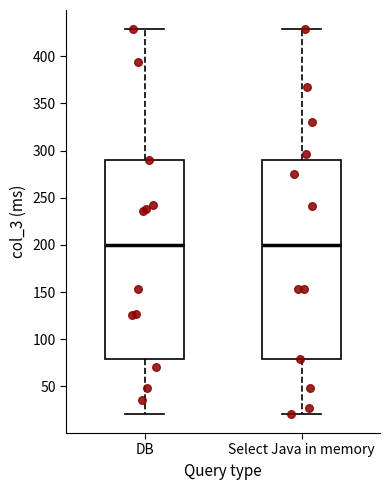

Where is the lower edge of the box for Select Java in memory on the y-axis? The values are not printed on the chart, so give them approximately, as read against the axis.

80